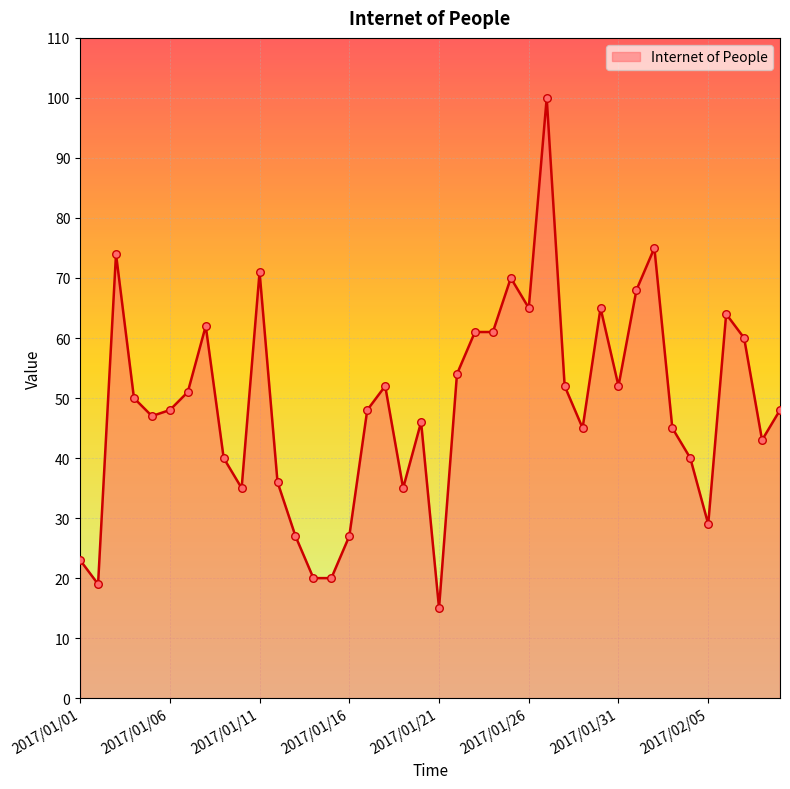

What is the maximum value shown in the chart?

100